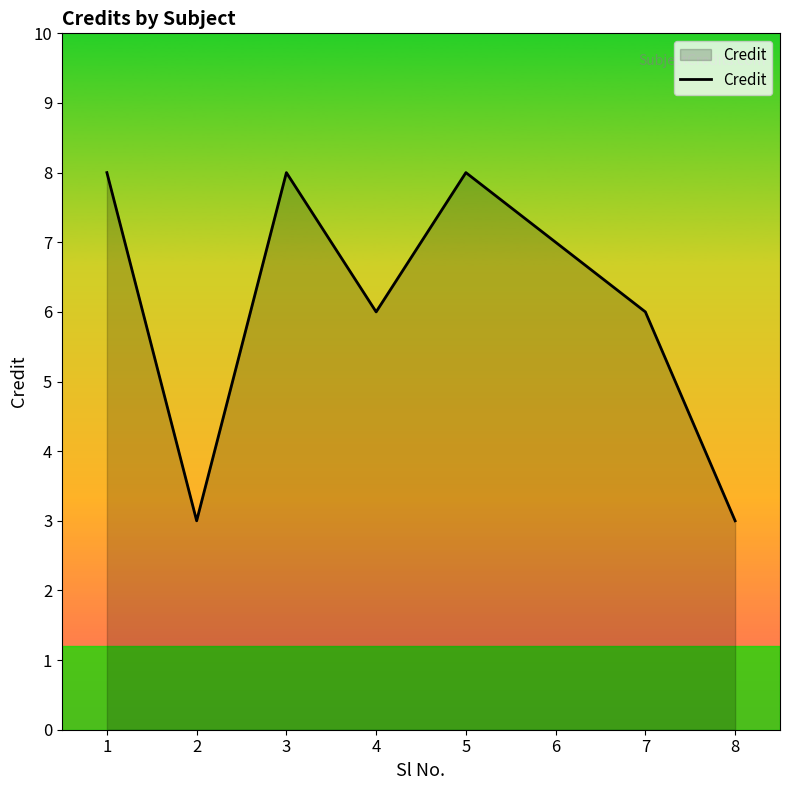

True or false: there are more than 0 points higher than both neighbors.

True